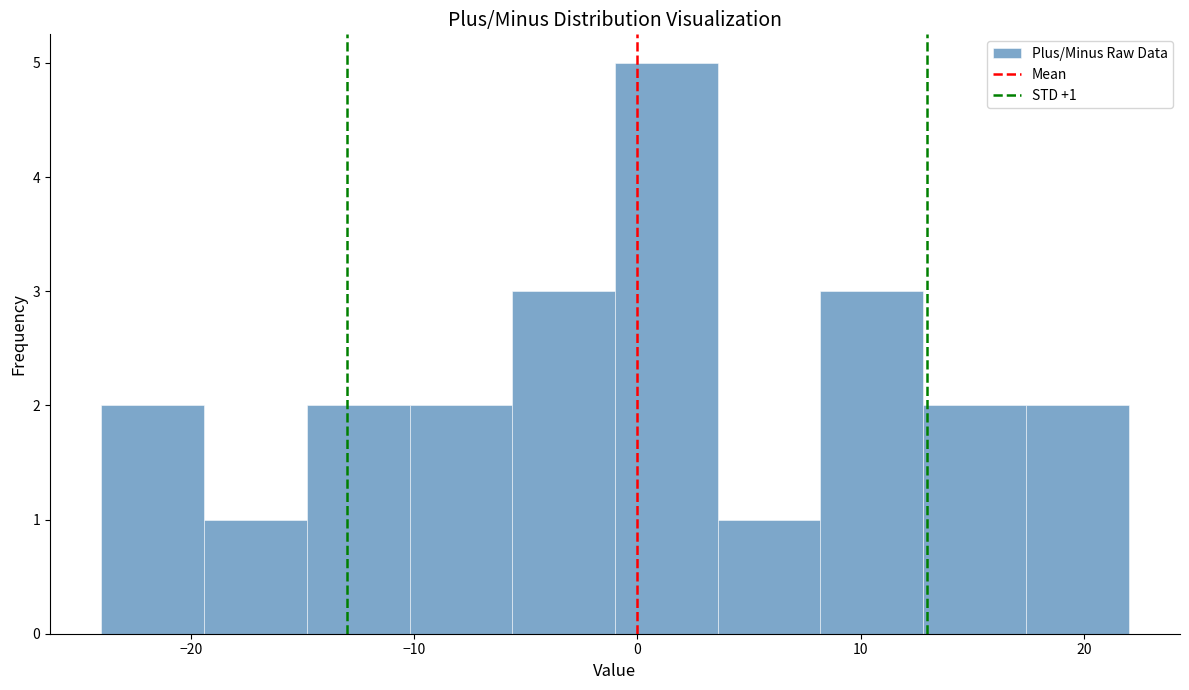

Which range on the x-axis has the tallest bar?

-1.0 to 3.6